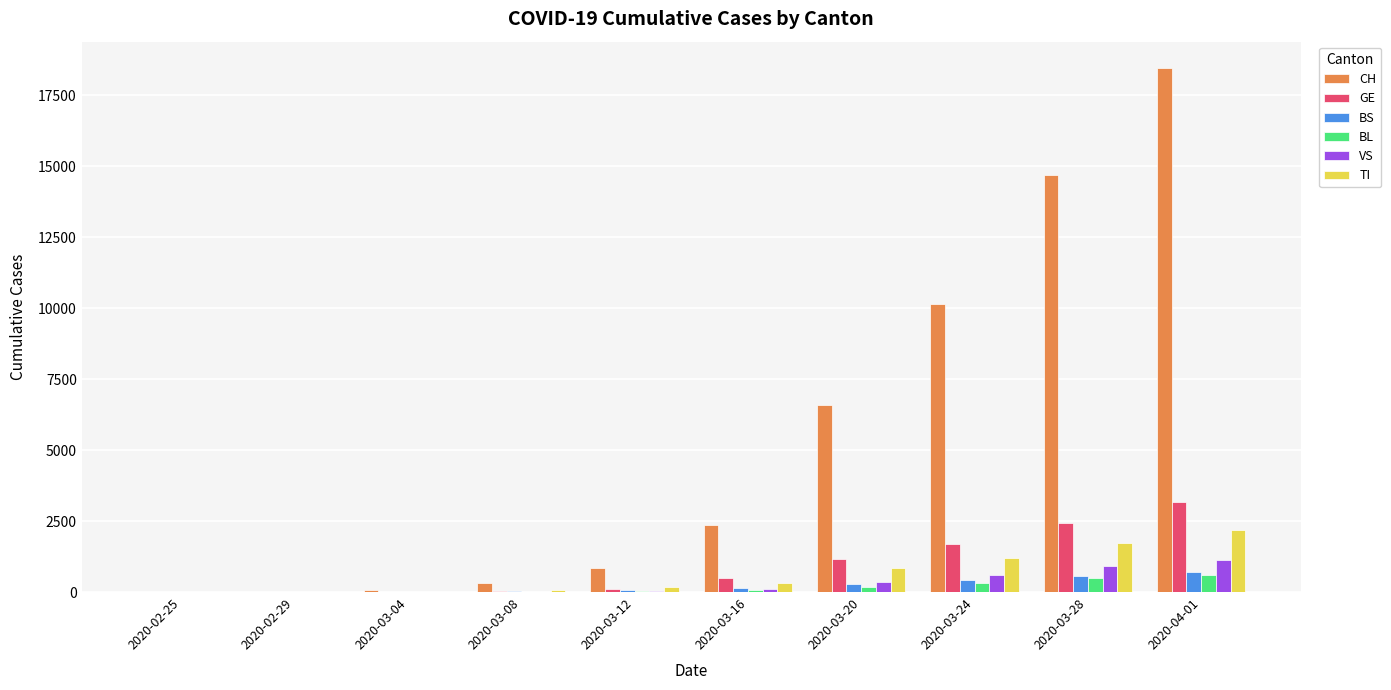

The value of GE at 2020-04-01 is 3161. True or false?

True